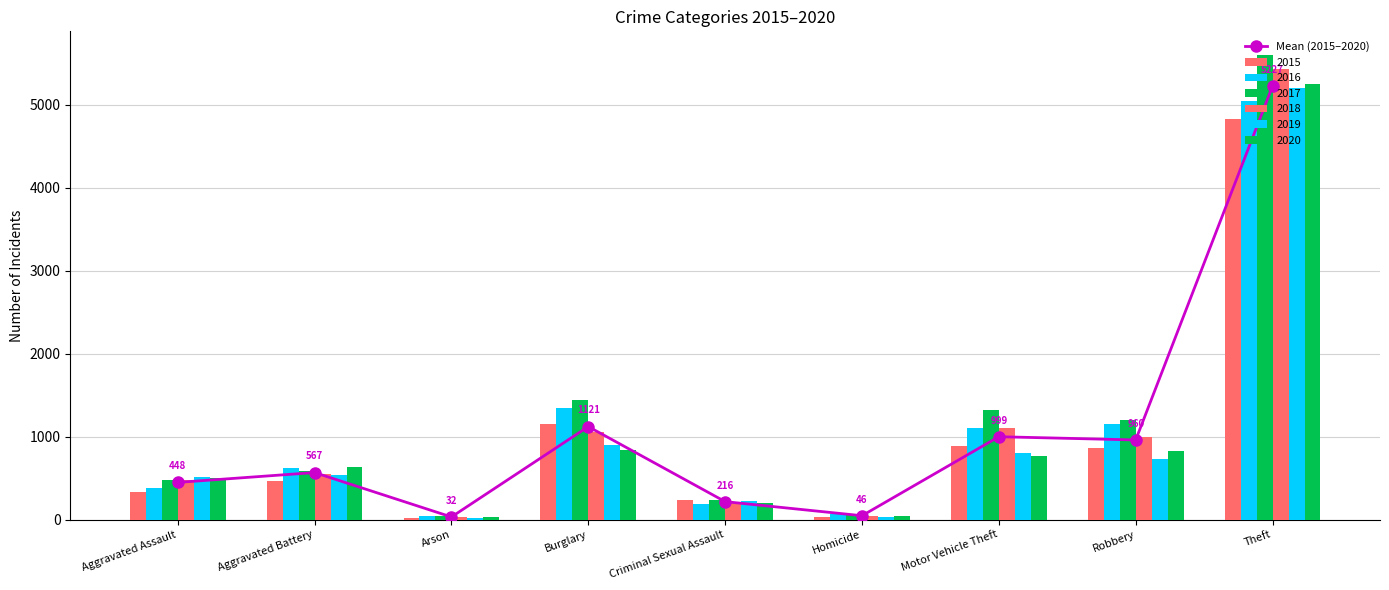

What is the sum of all values?

9615.3